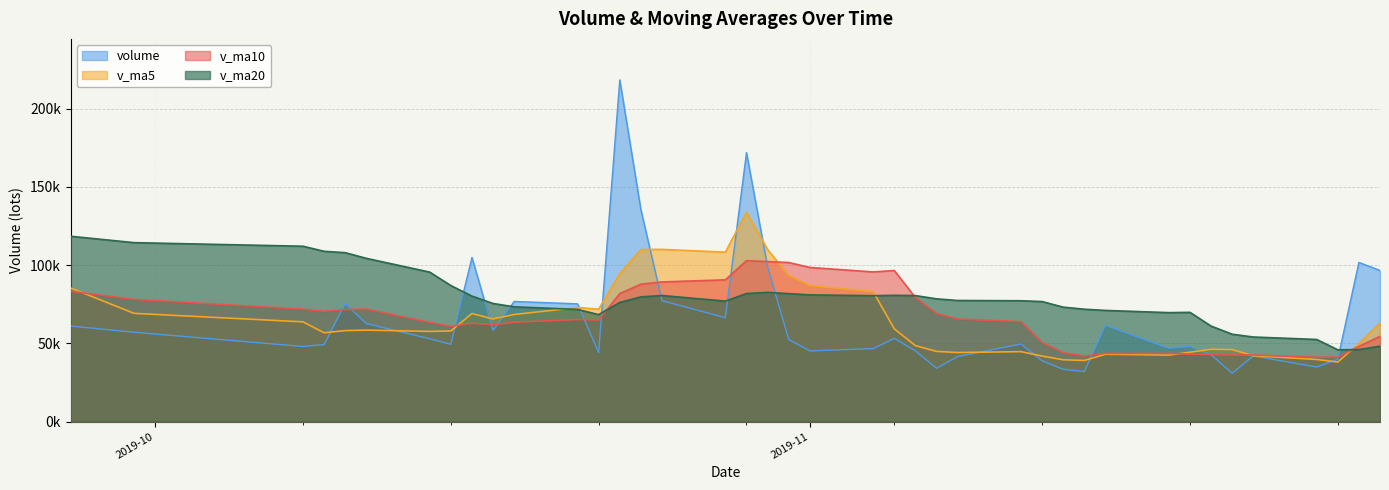

What is the minimum value shown in the chart?

30911.8